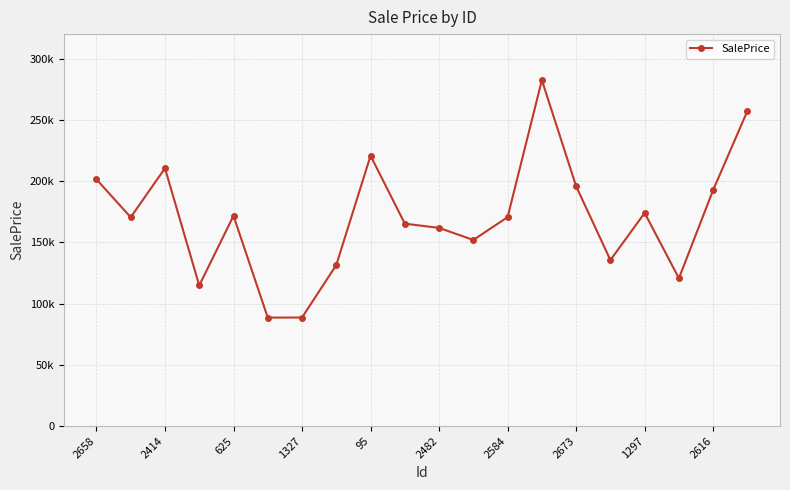

Where does the data first go above 170601?

2658